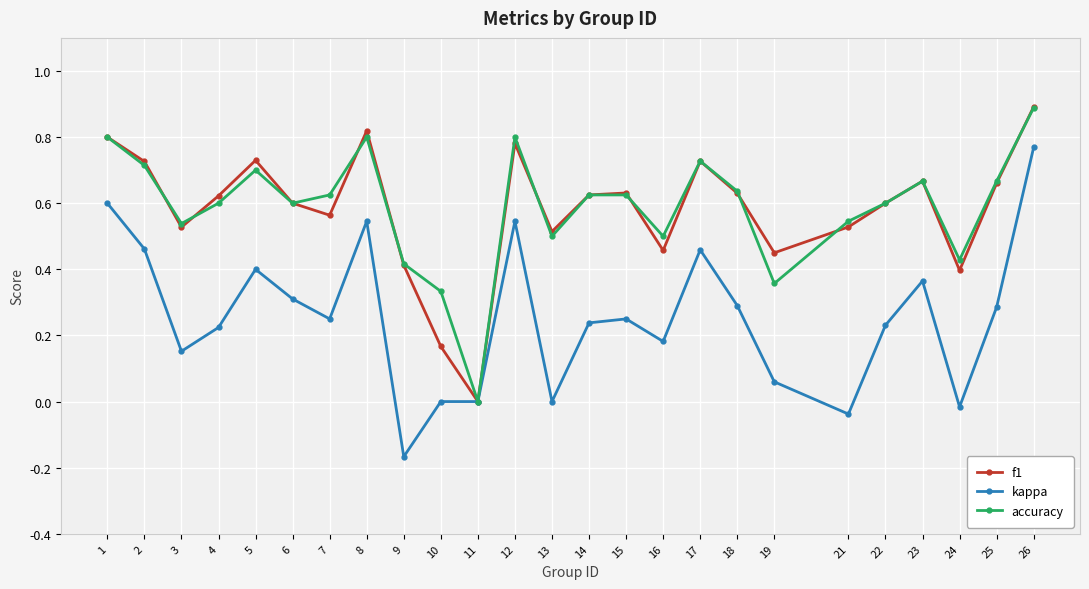

How many values in the f1 series exceed 0?

24